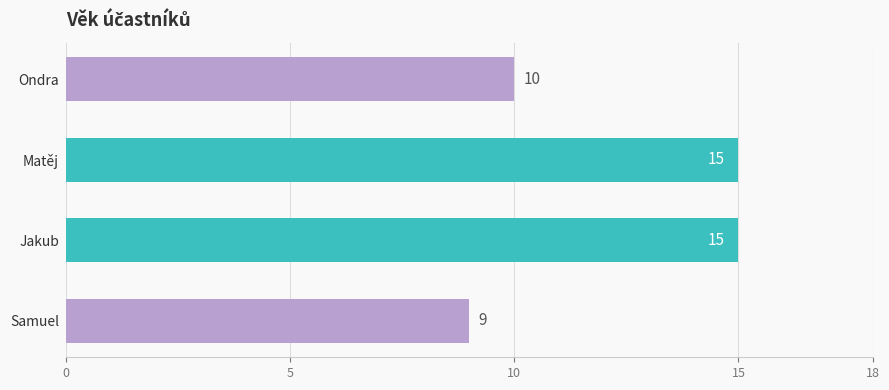

Reading top to bottom, transcribe all the data shown in this chart.

Ondra=10	Matěj=15	Jakub=15	Samuel=9